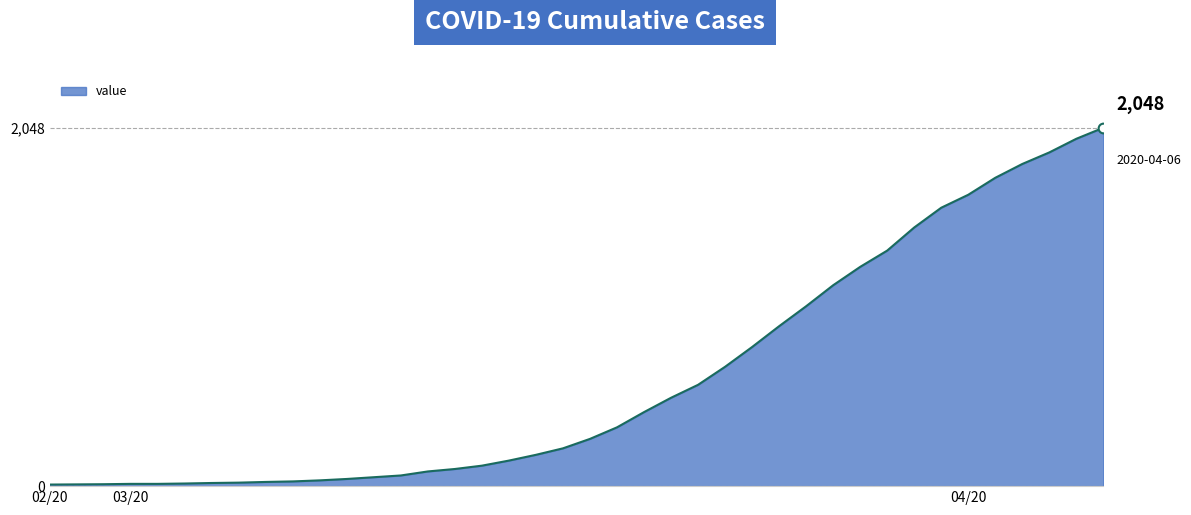

True or false: the data shows 20 at 7.

True